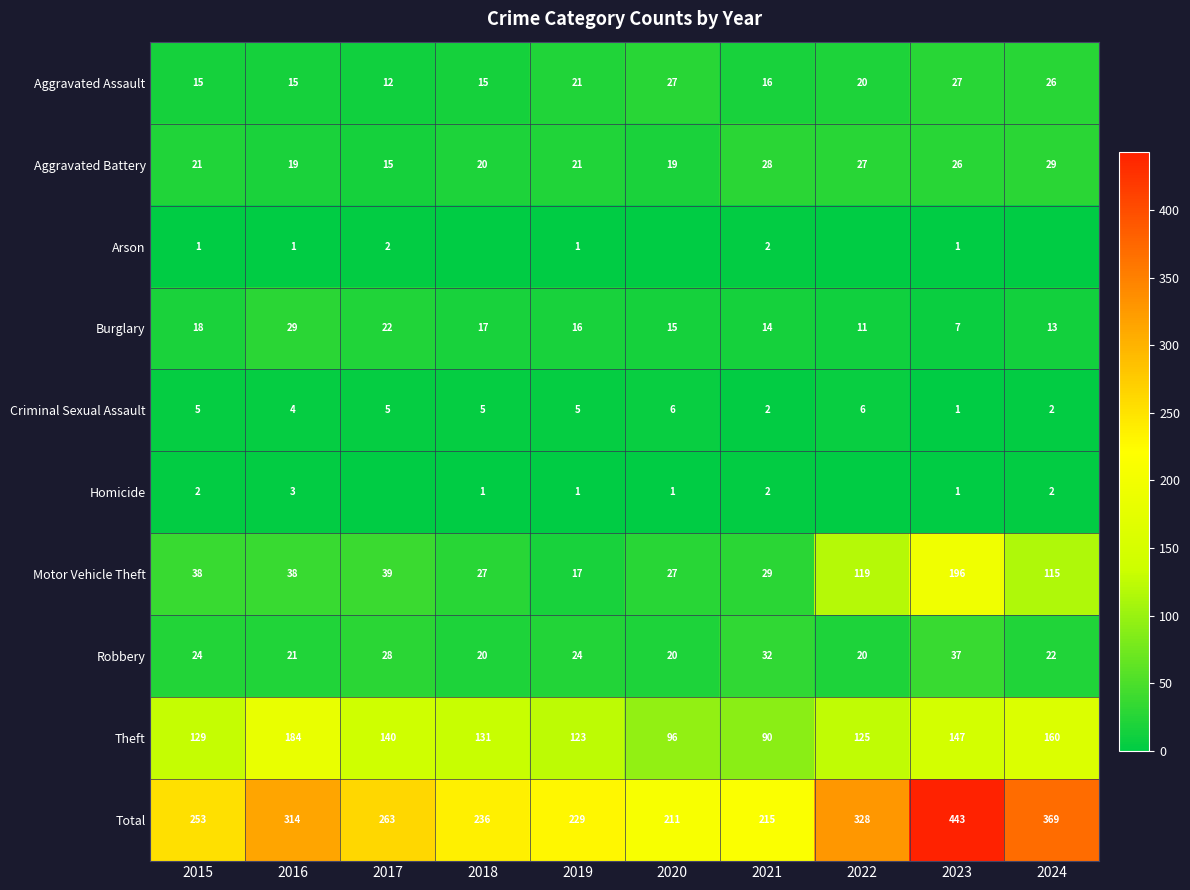

The value of Criminal Sexual Assault at 2020 is 11. True or false?

False